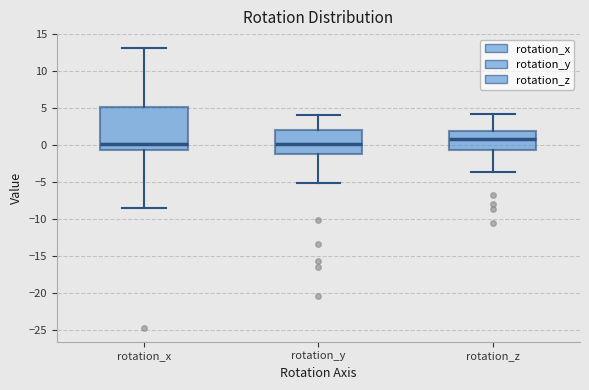

Reading left to right, read every box against the y-axis: the position of its median line, the range the box covers, and the ends of its whiskers. The values are not printed on the chart, so give them approximately, as read against the axis.

rotation_x: median 0.0, box -0.5 to 5.0, whiskers -8.5 to 13.0
rotation_y: median 0.0, box -1.0 to 2.0, whiskers -5.0 to 4.0
rotation_z: median 1.0, box -0.5 to 2.0, whiskers -3.5 to 4.0